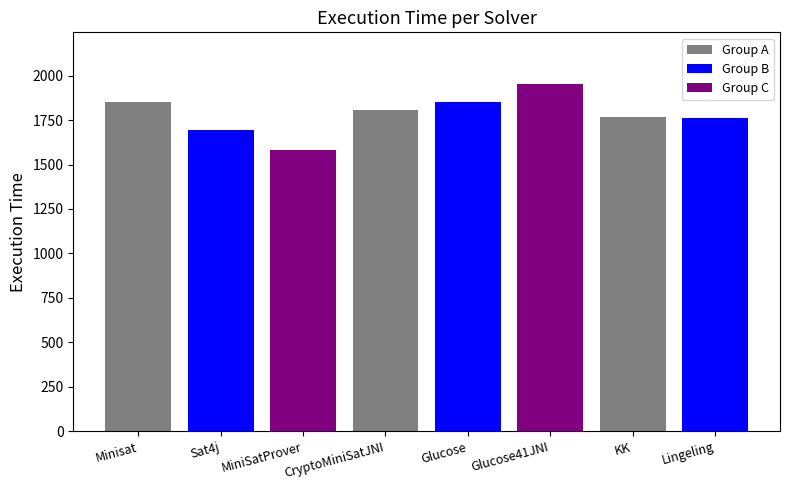

What value does the data have at Lingeling, to the nearest 5?

1765